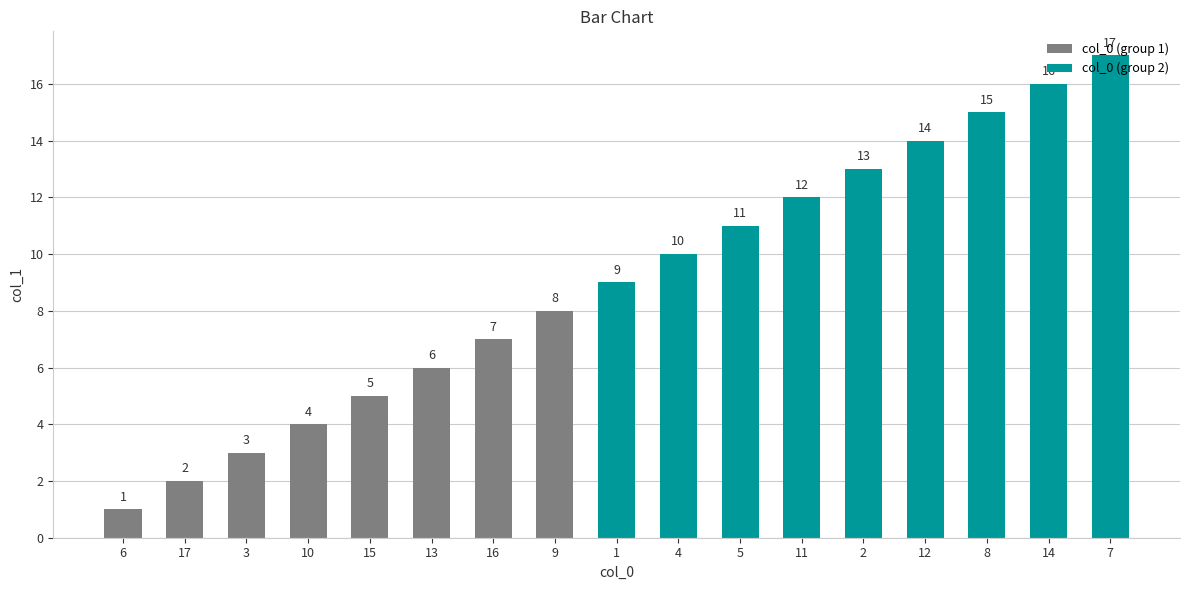

What is the sum of all values?

153